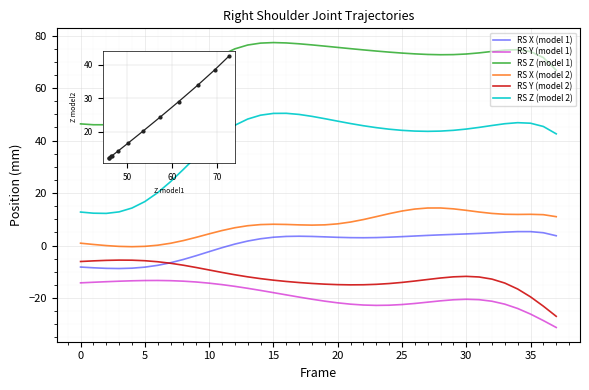

Reading right to left, transcribe all the data shown in this chart.

X: 3.8	4.9	5.3	5.3	5.1	4.9	4.6	4.4	4.3	4.1	3.9	3.7	3.4	3.2	3.1	3.0	3.0	3.2	3.3	3.5	3.6	3.5	3.2	2.6	1.7	0.6	-0.8	-2.3	-3.8	-5.3	-6.5	-7.5	-8.2	-8.6	-8.7	-8.7	-8.5	-8.2
Y: -31.2	-28.6	-26.1	-24.0	-22.3	-21.2	-20.6	-20.5	-20.6	-21.0	-21.6	-22.1	-22.5	-22.7	-22.8	-22.6	-22.3	-21.8	-21.2	-20.4	-19.6	-18.8	-17.9	-17.1	-16.3	-15.5	-14.9	-14.3	-13.9	-13.6	-13.4	-13.3	-13.3	-13.4	-13.6	-13.8	-14.0	-14.2
Z: 66.8	71.6	73.9	74.6	74.5	74.0	73.4	73.0	72.8	72.7	72.8	73.0	73.4	73.7	74.1	74.6	75.0	75.5	76.0	76.5	76.9	77.2	77.3	77.1	76.4	75.0	72.6	69.5	65.7	61.5	57.3	53.5	50.4	48.0	46.6	46.0	46.0	46.4
X2: 11.0	11.8	11.9	11.9	11.9	12.3	12.8	13.4	14.0	14.3	14.3	13.9	13.2	12.2	11.0	9.9	9.0	8.3	7.9	7.8	7.9	8.1	8.1	8.0	7.6	6.8	5.7	4.5	3.2	1.9	0.9	0.1	-0.3	-0.4	-0.3	0.0	0.4	0.9
Y2: -26.9	-23.1	-19.5	-16.5	-14.3	-12.8	-12.0	-11.7	-11.9	-12.3	-12.9	-13.5	-14.0	-14.5	-14.8	-14.9	-15.0	-14.9	-14.7	-14.4	-14.1	-13.7	-13.2	-12.6	-11.9	-11.1	-10.2	-9.3	-8.4	-7.5	-6.7	-6.2	-5.8	-5.6	-5.5	-5.6	-5.8	-6.1
Z2: 42.6	45.4	46.6	46.8	46.4	45.8	45.0	44.4	43.9	43.6	43.5	43.6	43.9	44.4	44.9	45.7	46.5	47.4	48.4	49.2	50.0	50.4	50.4	49.7	48.2	45.8	42.6	38.5	33.9	29.0	24.4	20.2	16.8	14.3	12.8	12.3	12.3	12.8